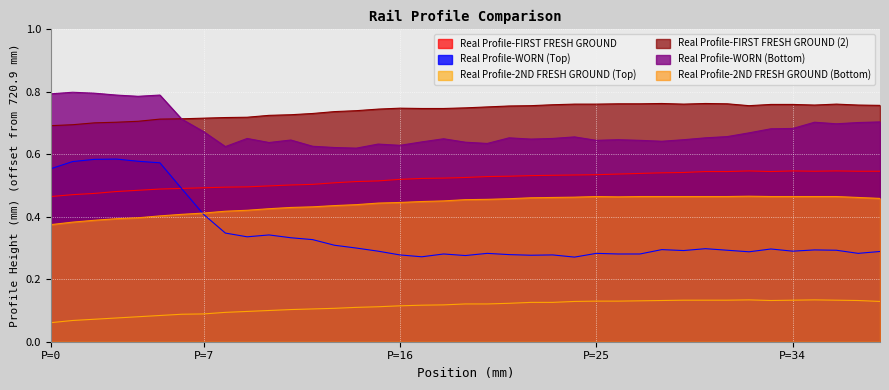

How many intersections are there between Real Profile-FIRST FRESH GROUND (2) and Real Profile-WORN (Bottom)?

1